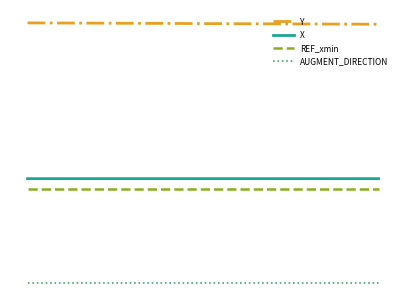

Does the chart display data point markers on the line(s)?

No